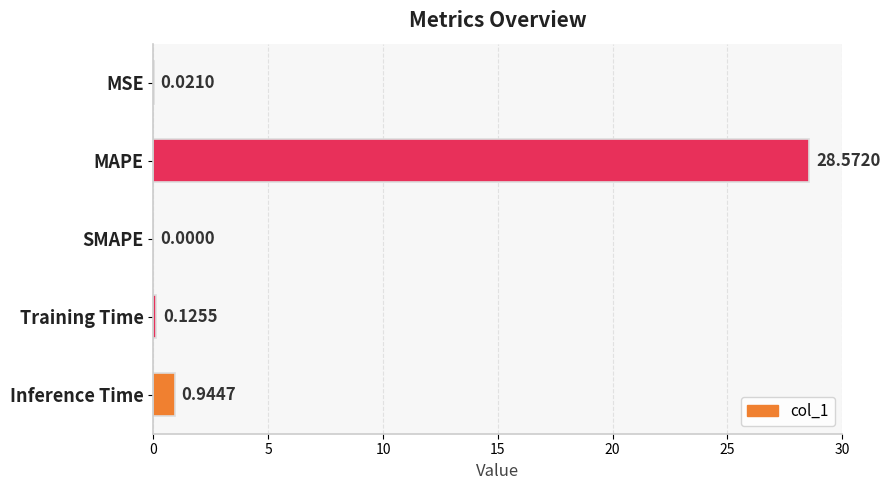

Where is the data nearest to the value 14?

Inference Time